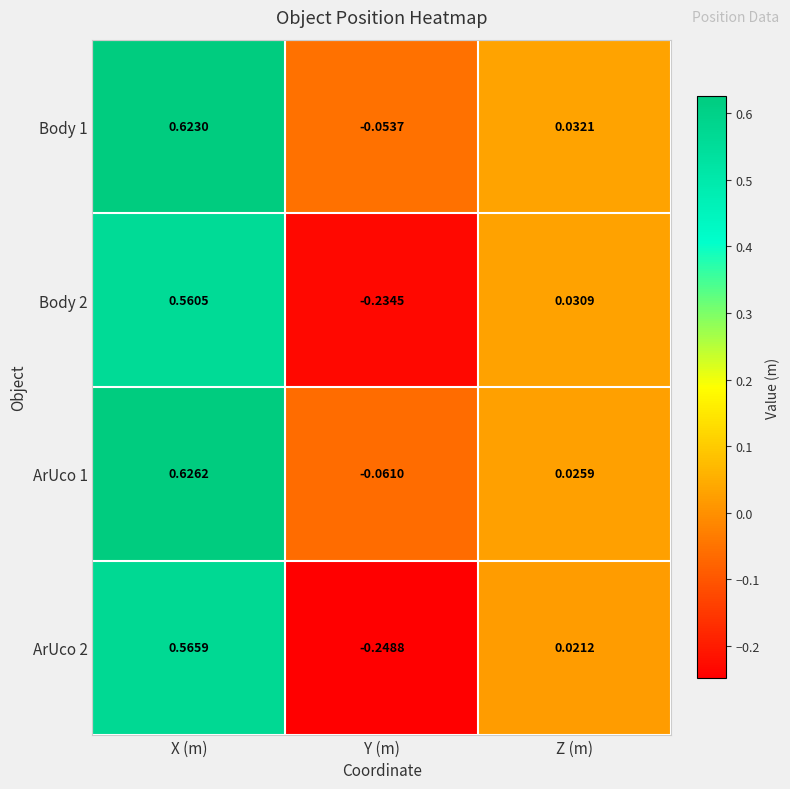

How many negative values does the Body 2 series have?

1